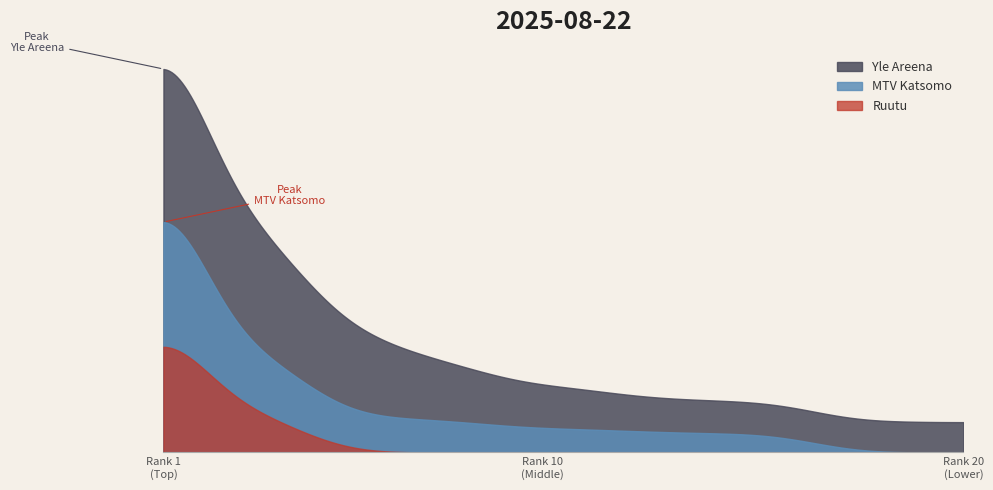

Does the chart have visible grid lines?

No